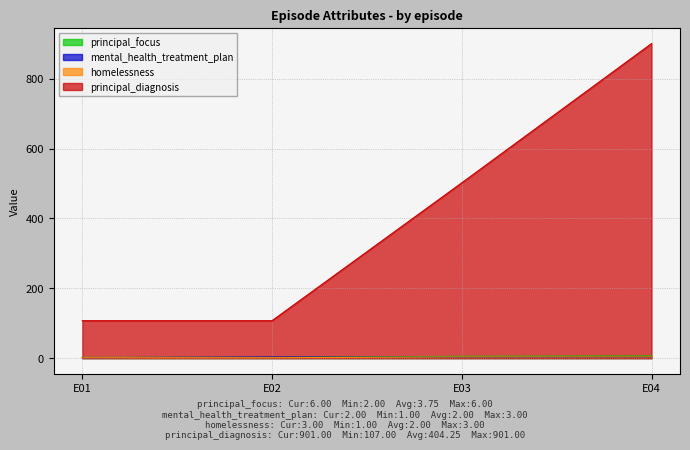

What are all the series names shown in the legend?

principal_focus, mental_health_treatment_plan, homelessness, principal_diagnosis